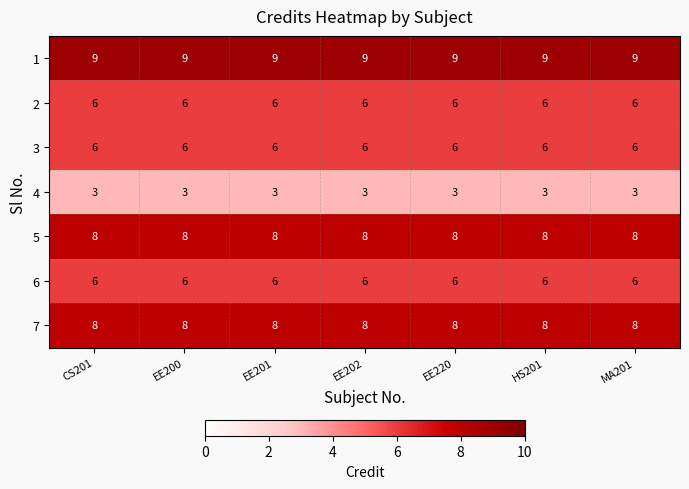

What is the average value of the 7 series?

8